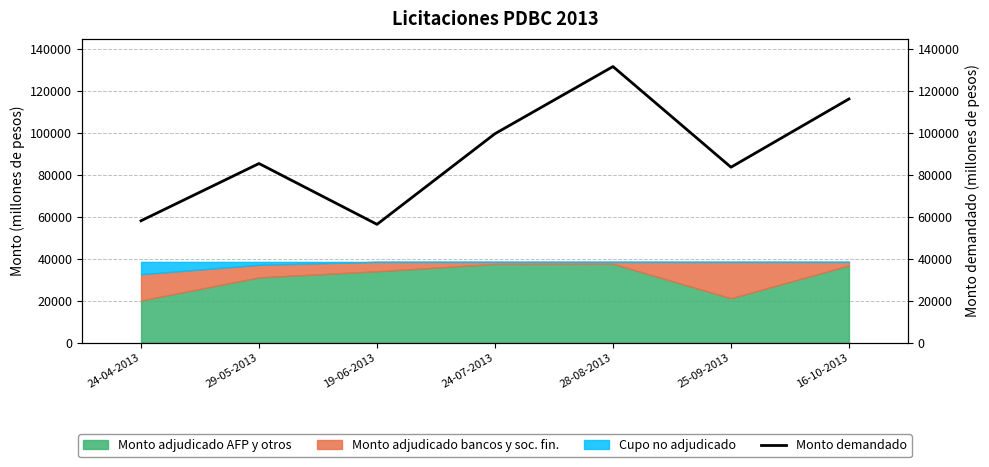

What is the label of the 5th point from the right?

19-06-2013